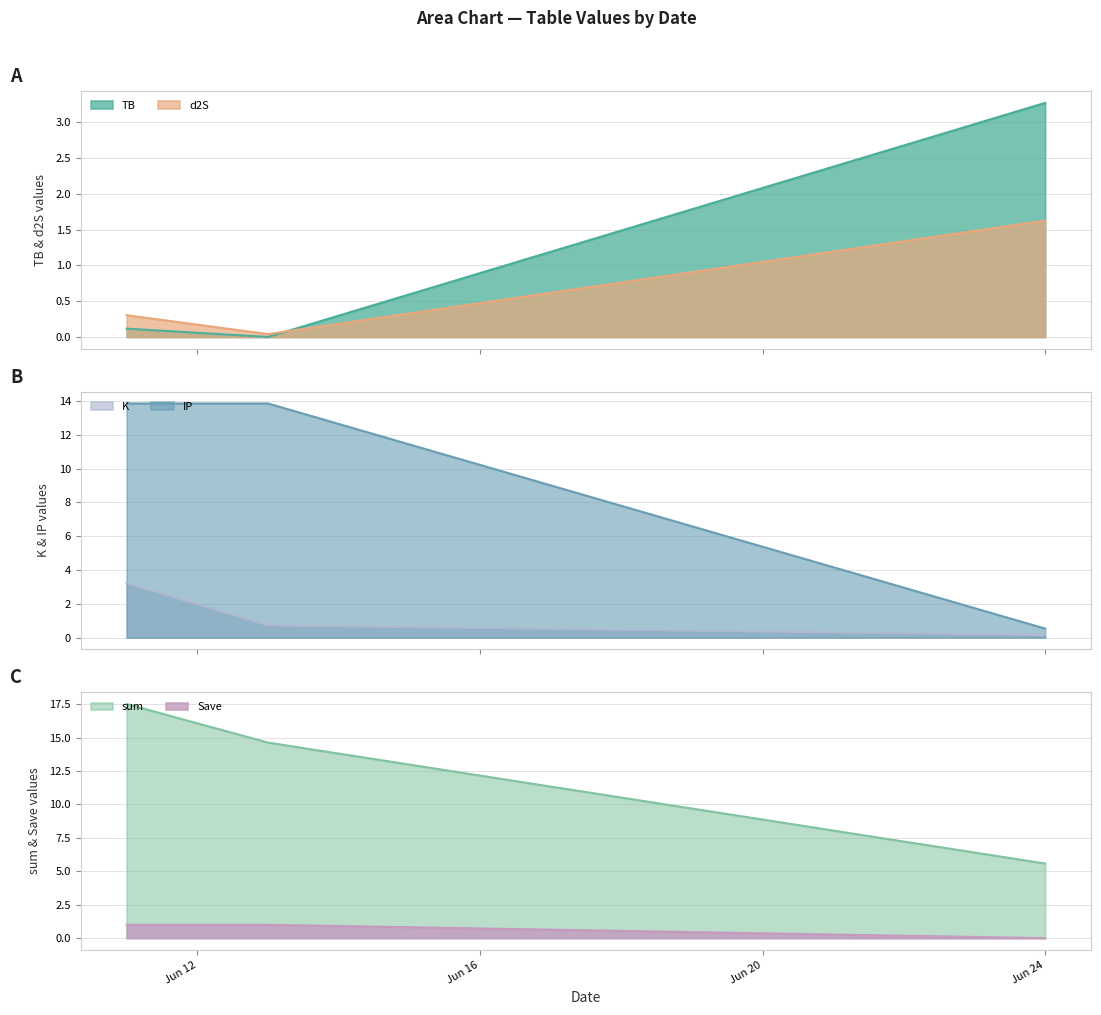

The value of K at 2021-06-11 is 3.2. True or false?

True